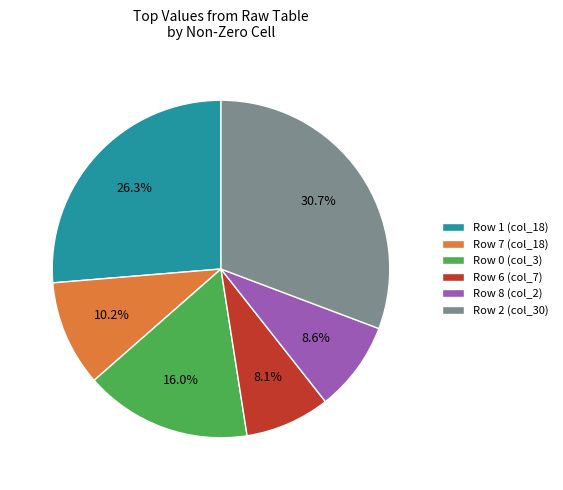

Between Row 8 (col_2) and Row 7 (col_18), which is larger?

Row 7 (col_18)